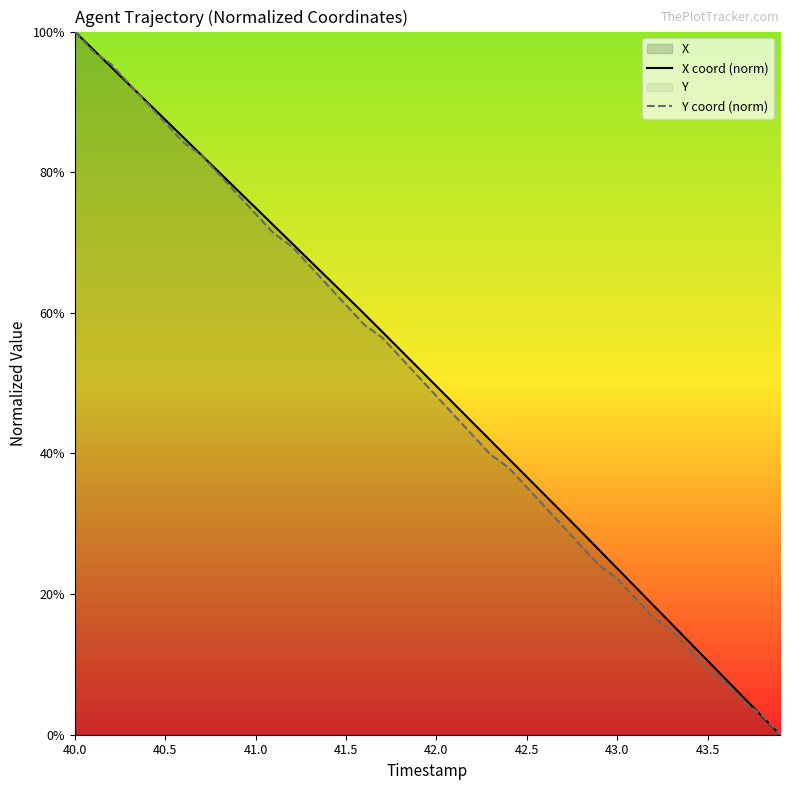

Where does the Y coord (norm) series first go above 50?

40.0